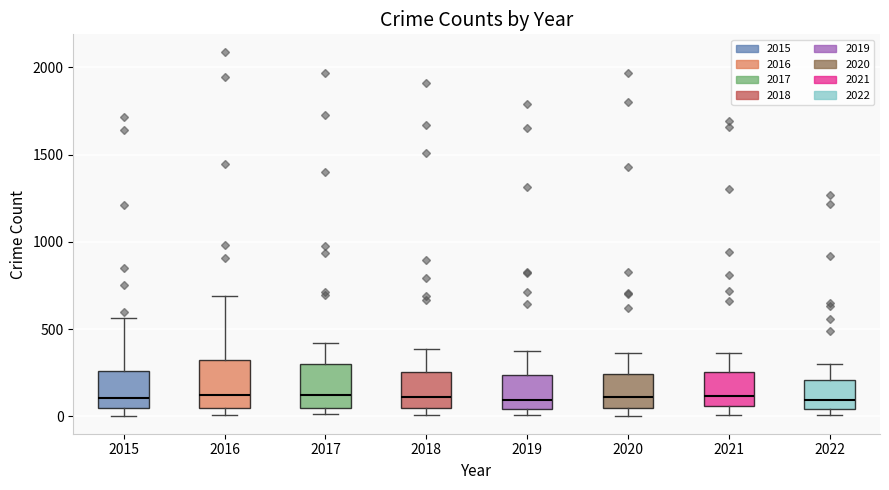

Reading left to right, transcribe this box plot: for each box, give where its median line is, the range the box spans, and where its two whiskers end, as read against the y-axis. The values are not printed on the chart, so give them approximately, as read against the axis.

2015: median 100, box 50 to 250, whiskers 0 to 550
2016: median 150, box 50 to 300, whiskers 0 to 700
2017: median 100, box 50 to 300, whiskers 0 to 400
2018: median 100, box 50 to 250, whiskers 0 to 400
2019: median 100, box 50 to 250, whiskers 0 to 400
2020: median 100, box 50 to 250, whiskers 0 to 350
2021: median 100, box 50 to 250, whiskers 0 to 350
2022: median 100, box 50 to 200, whiskers 0 to 300